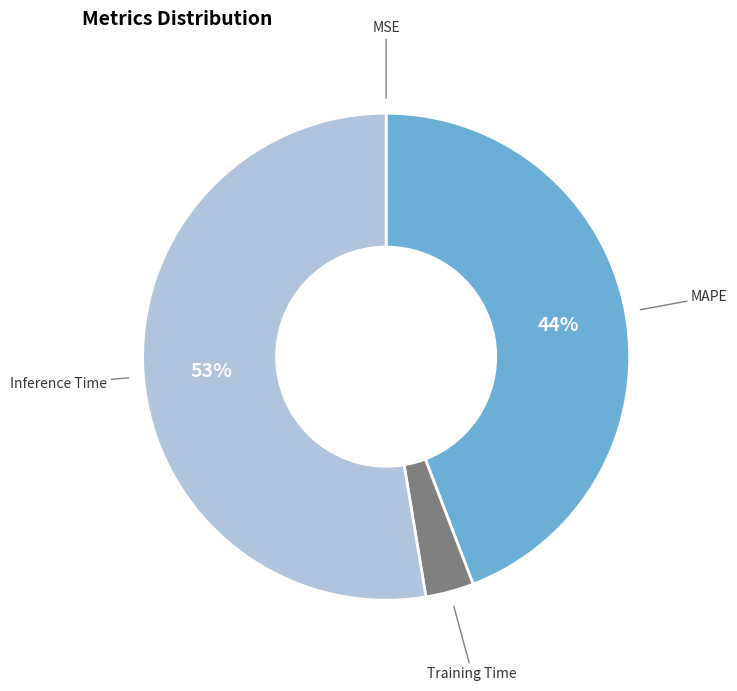

To the nearest percent, what is the average slice percentage?

25%